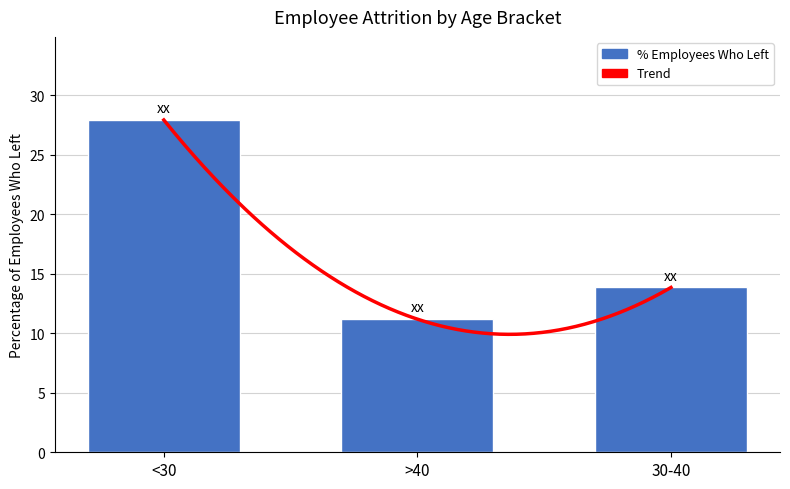

List the labels in order of value, largest first.

<30, 30-40, >40